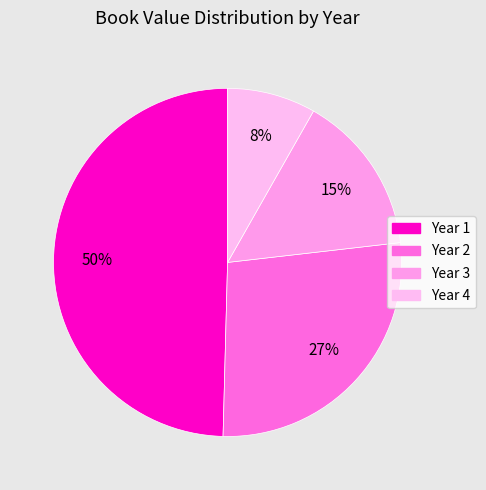

Count the number of slices in the pie.

4